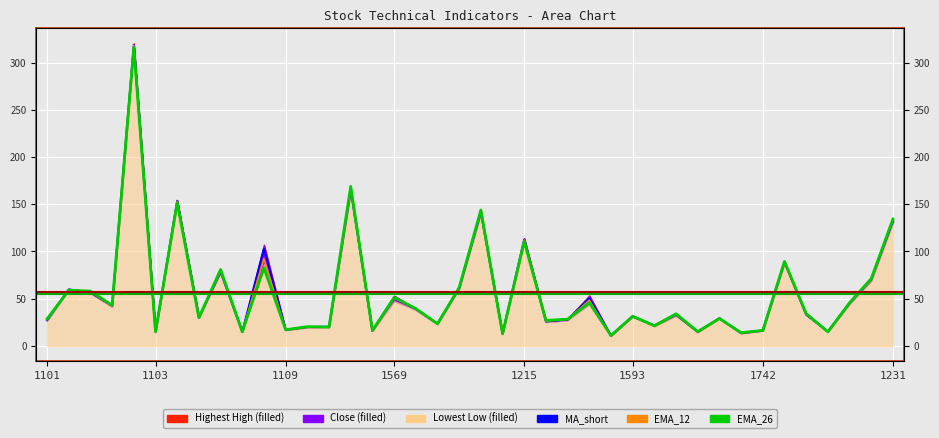

Between 1109 and 12, which series saw the biggest shift?

EMA_26